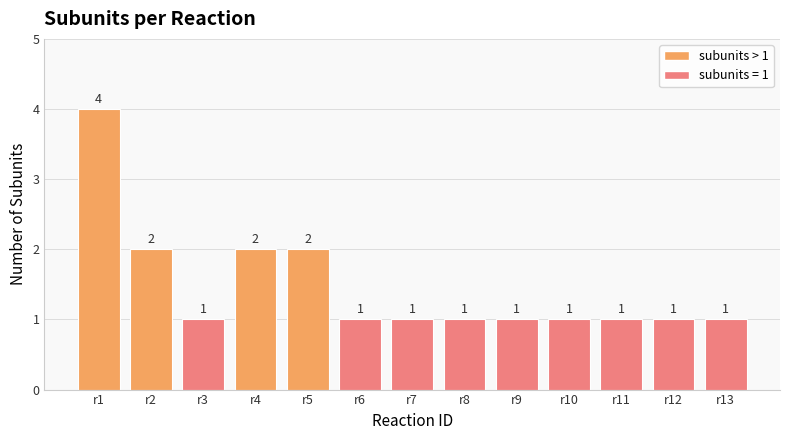

Which has a higher value, r1 or r2?

r1